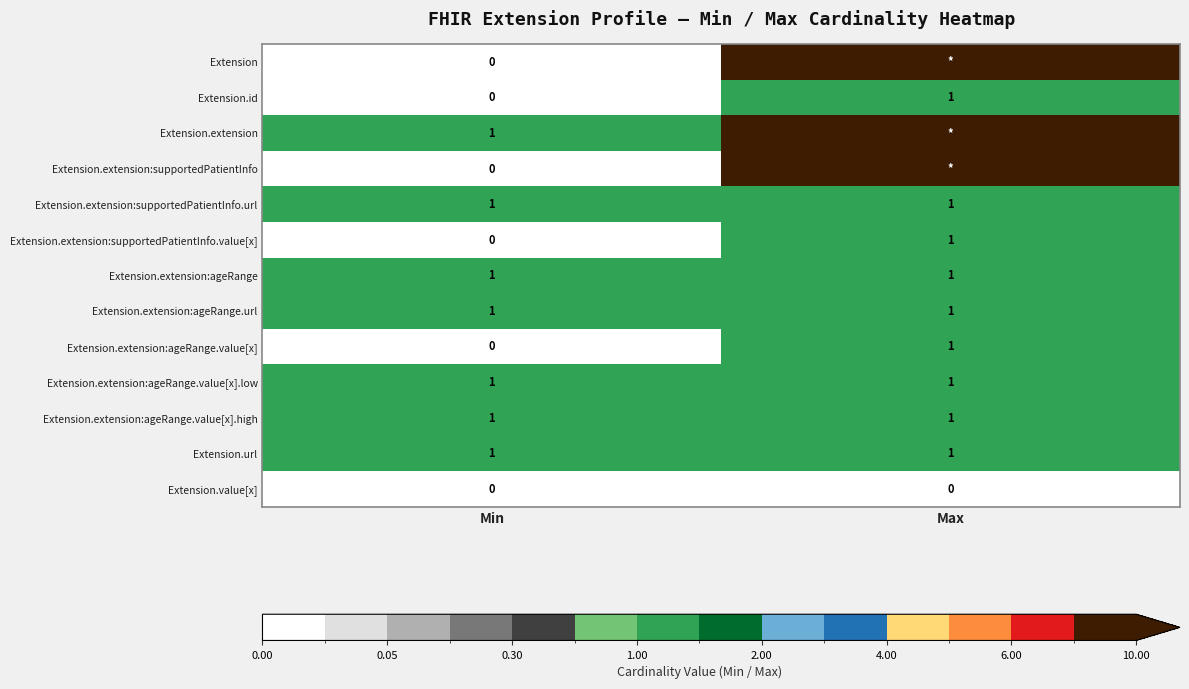

List the labels in order of Extension.extension:supportedPatientInfo.value[x] value, smallest first.

Min, Max